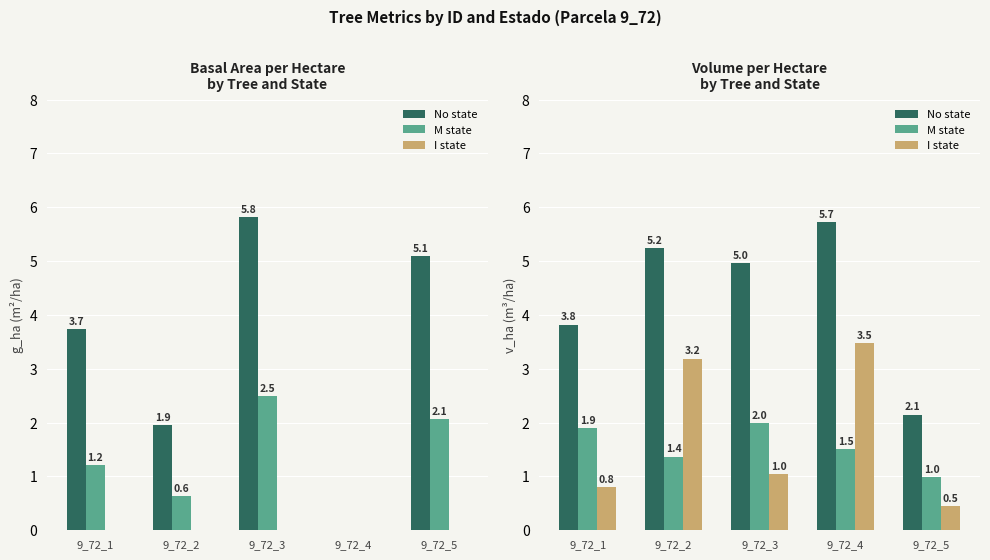

What are all the series names shown in the legend?

No state, M state, I state